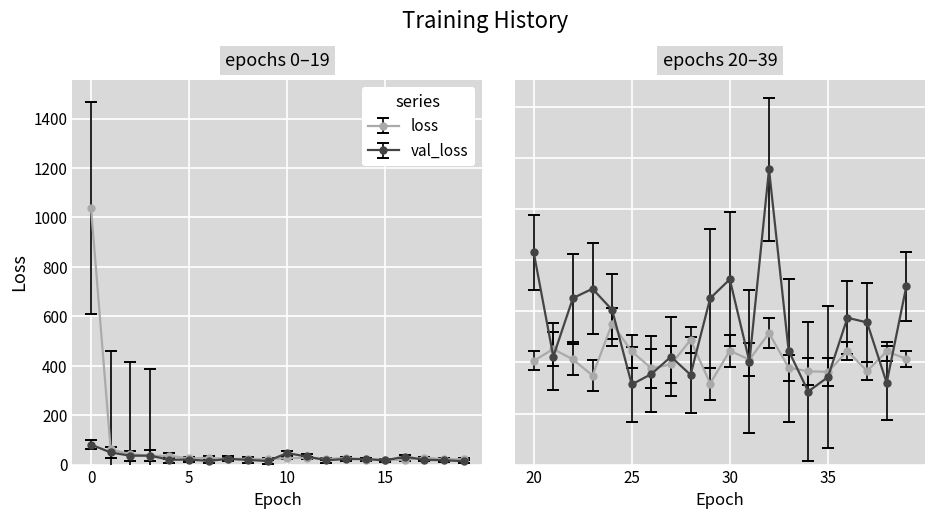

Where is val_loss nearest to the value 47?

10